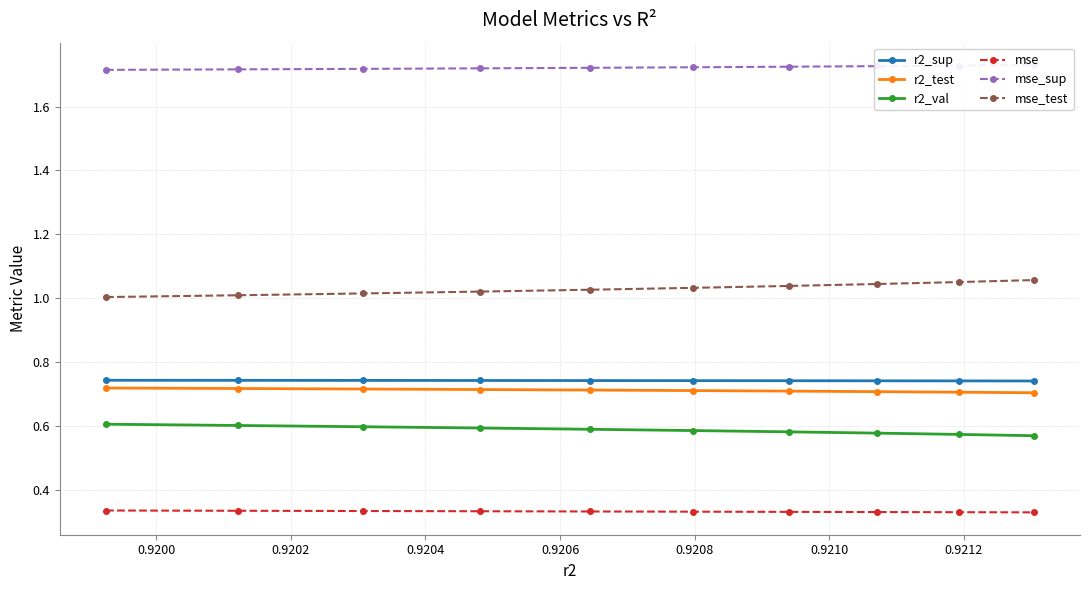

True or false: r2_sup and mse intersect in this chart.

False